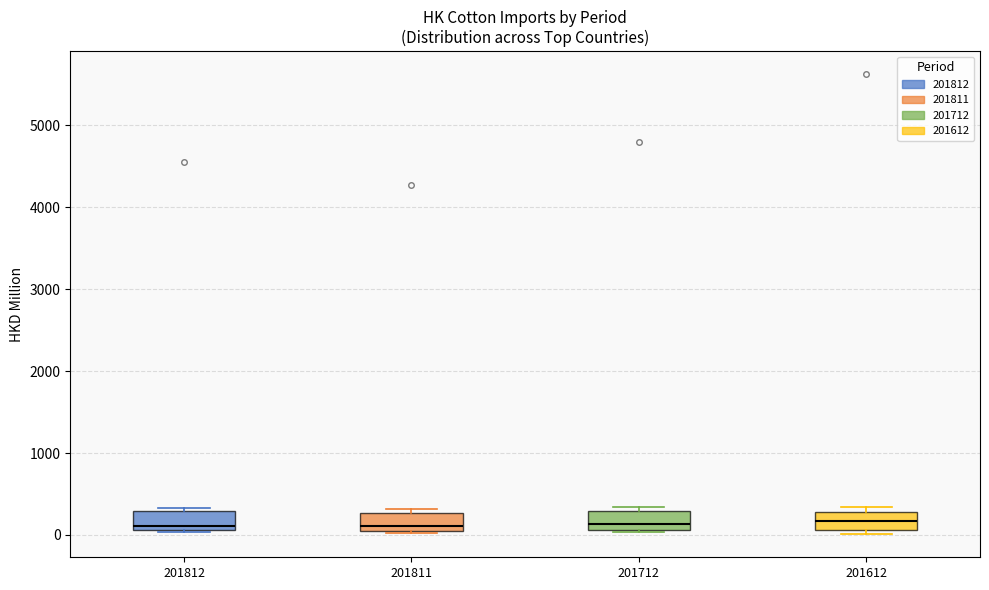

Where is the upper edge of the box at x = 201811 on the y-axis? The values are not printed on the chart, so give them approximately, as read against the axis.

300